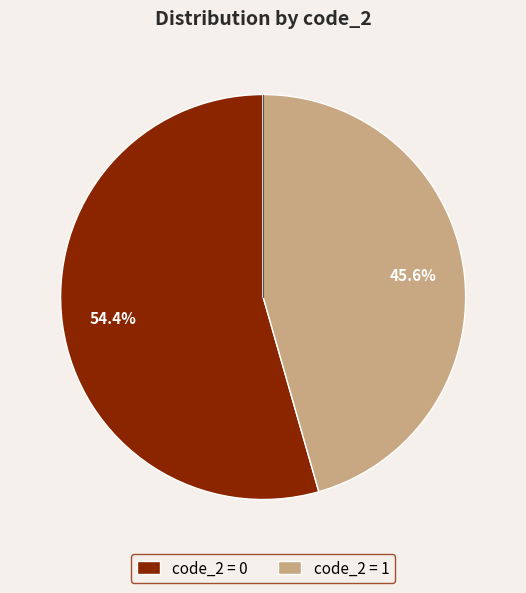

What is the total percentage of code_2 = 0 and code_2 = 1?

100.0%